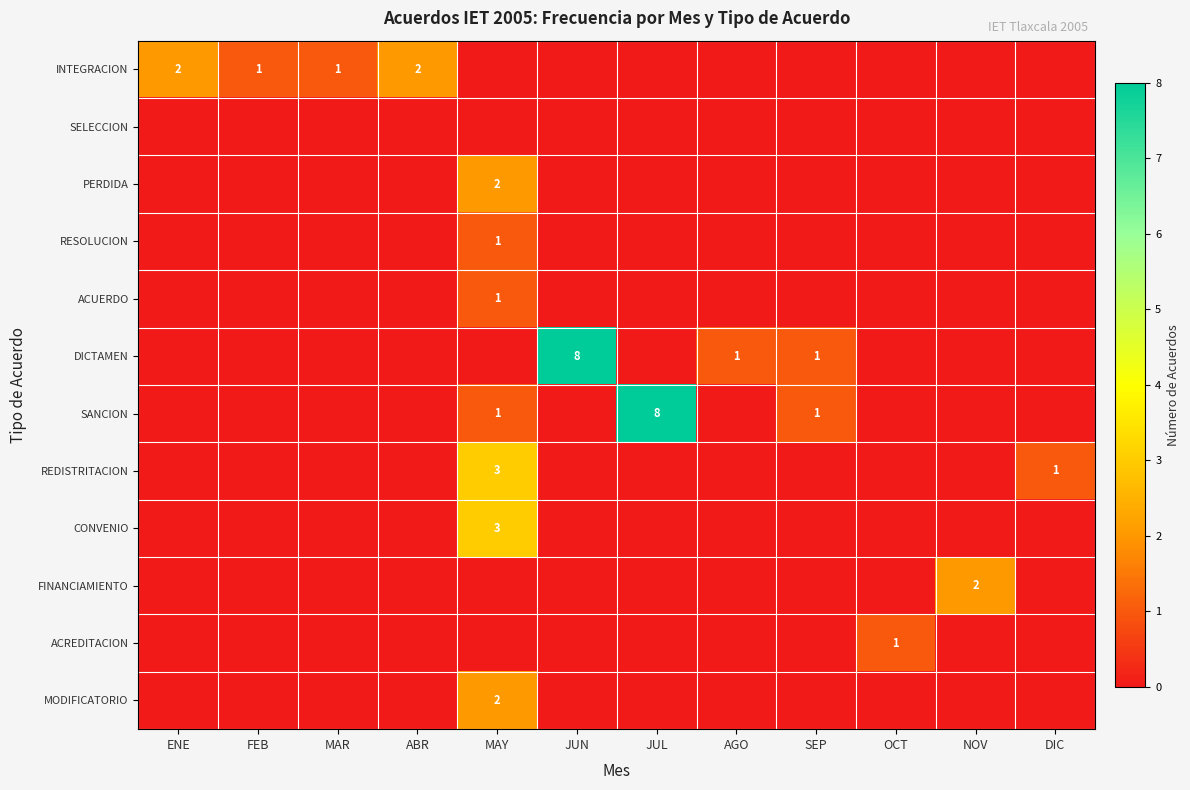

Is it true that CONVENIO equals 3 at MAY?

True